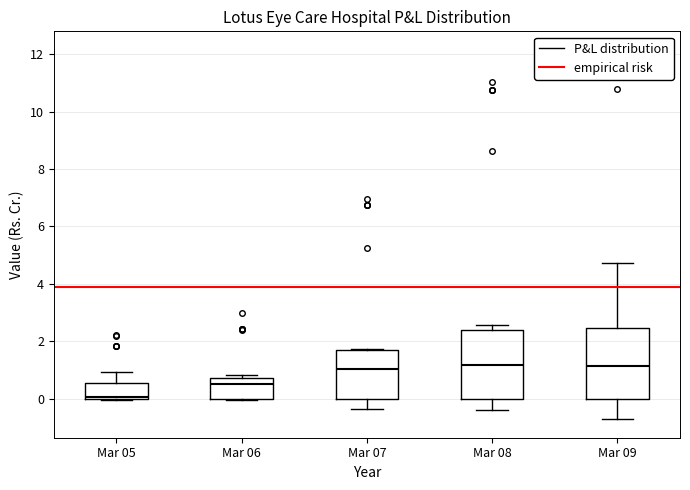

Where is the lower edge of the box for Mar 09 on the y-axis? The values are not printed on the chart, so give them approximately, as read against the axis.

0.0